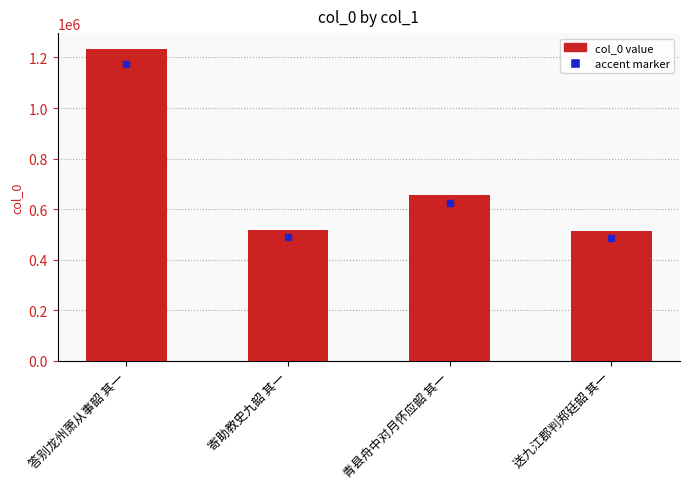

How many values are below 657174?

2